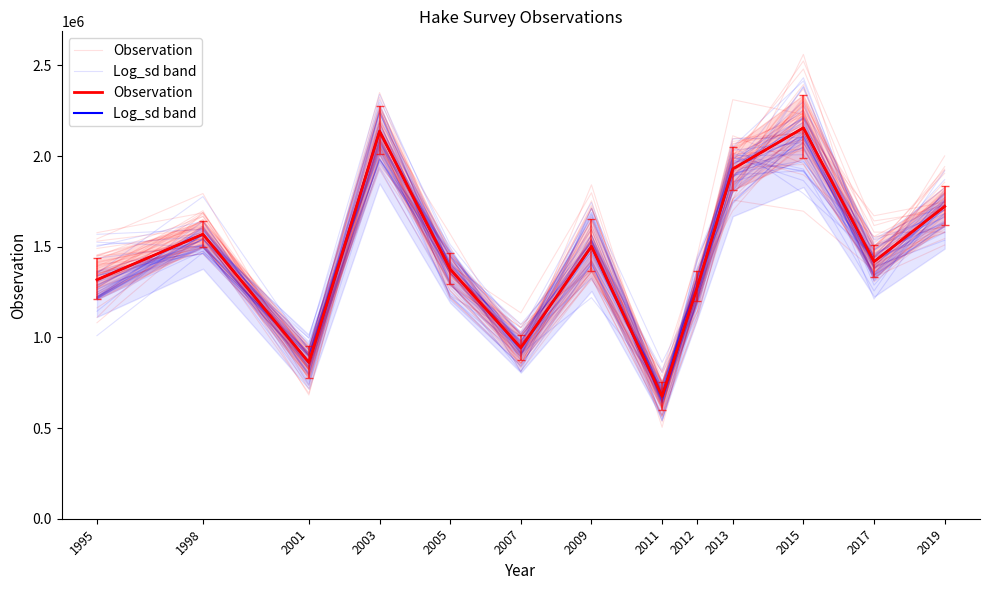

Which series changed the most between 1995 and 1998?

Observation